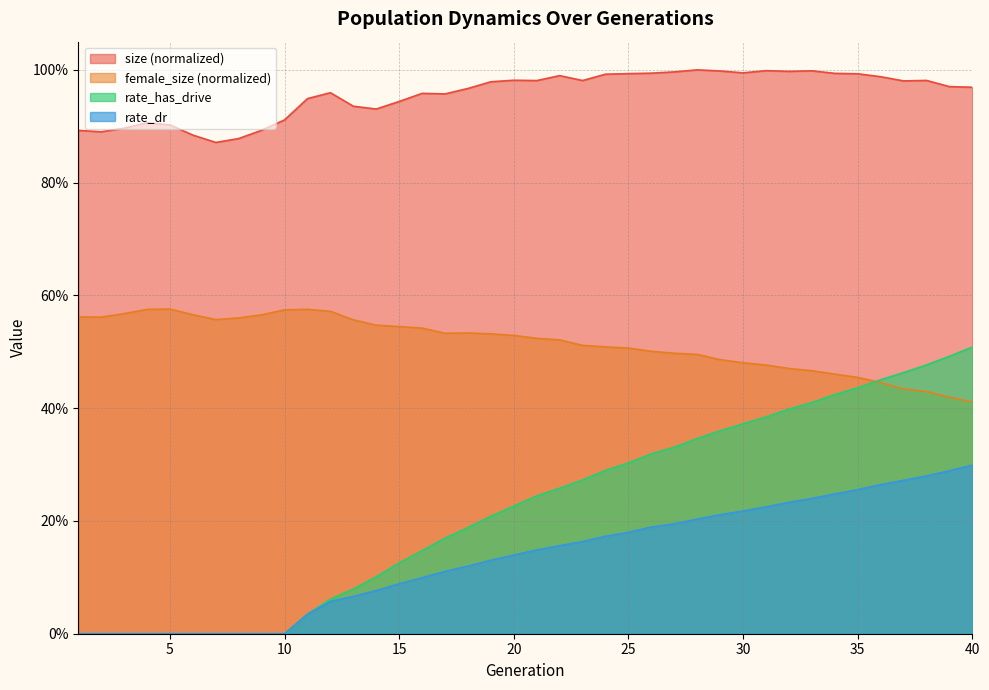

The value of rate_dr at 15 is 0.1. True or false?

True